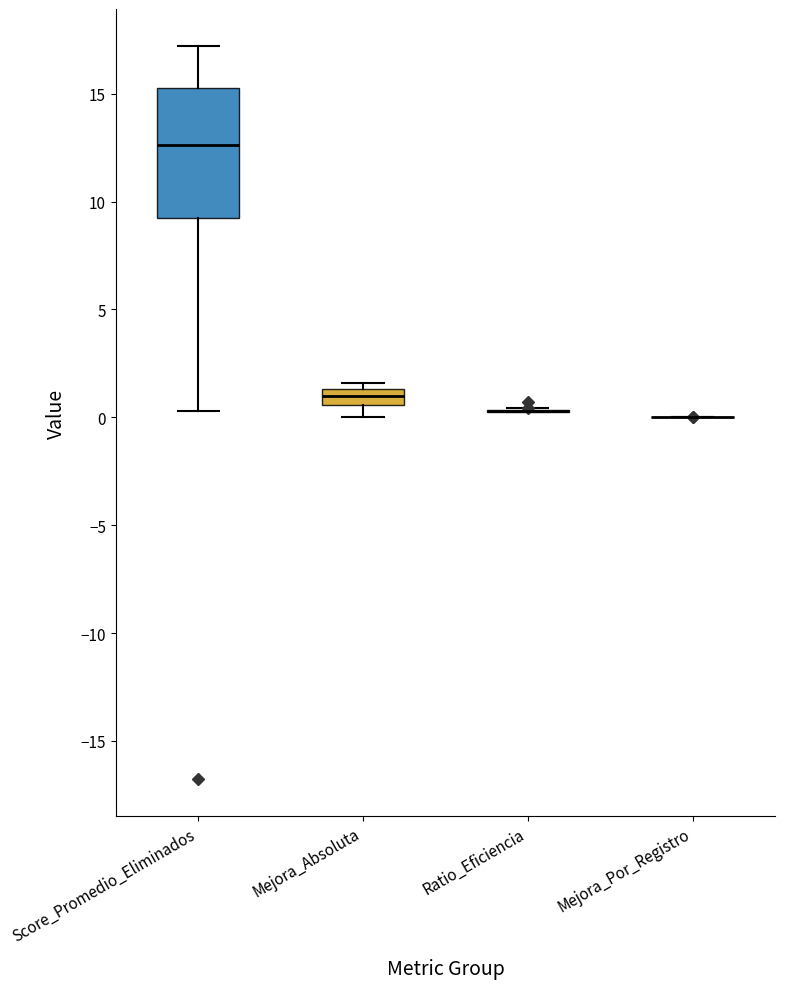

Where does the median line of the box for Mejora_Absoluta sit on the y-axis? The values are not printed on the chart, so give them approximately, as read against the axis.

1.0